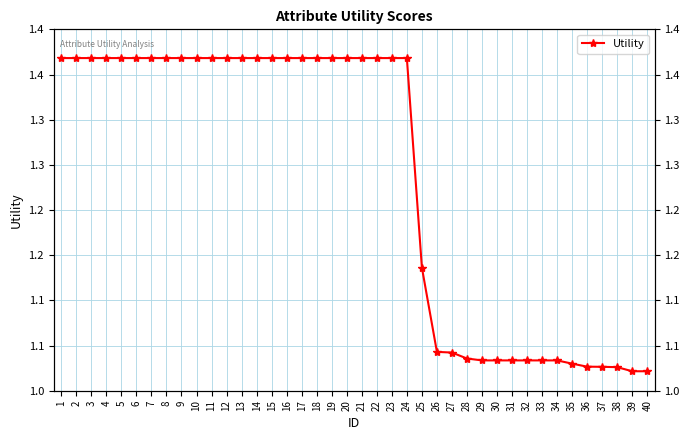

Is this an area chart (filled region under the line)?

No